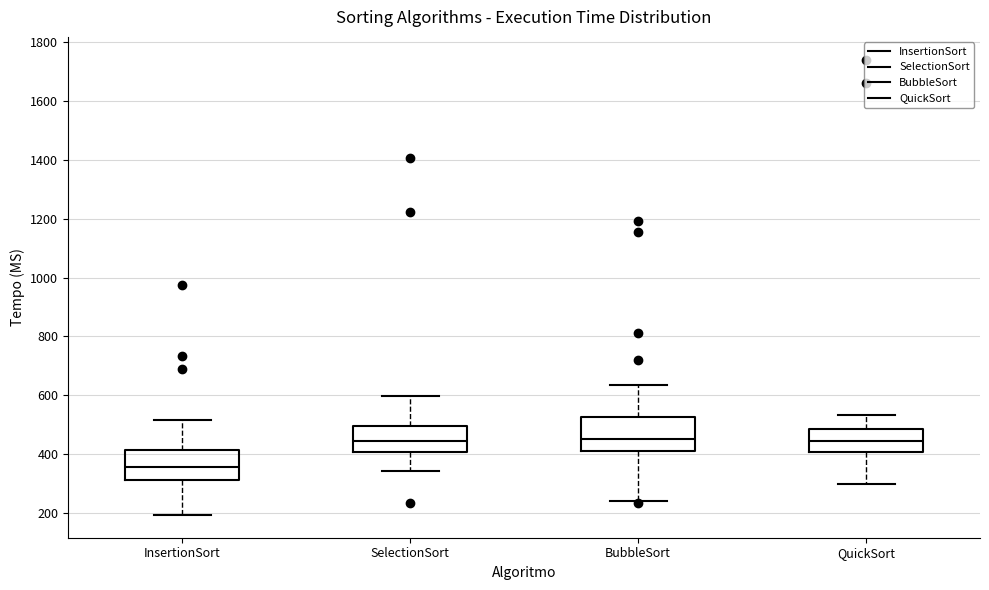

Where does the lower whisker of the box for InsertionSort end on the y-axis? The values are not printed on the chart, so give them approximately, as read against the axis.

200